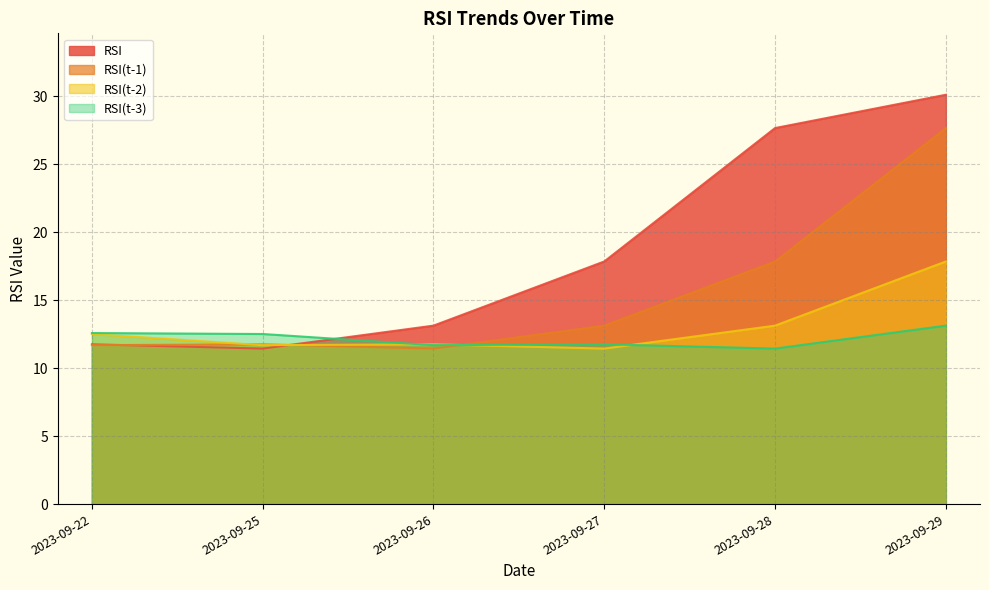

How many values in the RSI(t-1) series exceed 13?

3